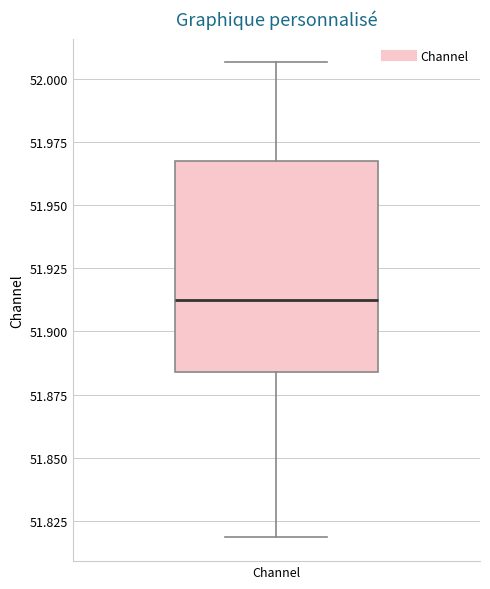

Where does the lower whisker of the box for Channel end on the y-axis? The values are not printed on the chart, so give them approximately, as read against the axis.

51.820